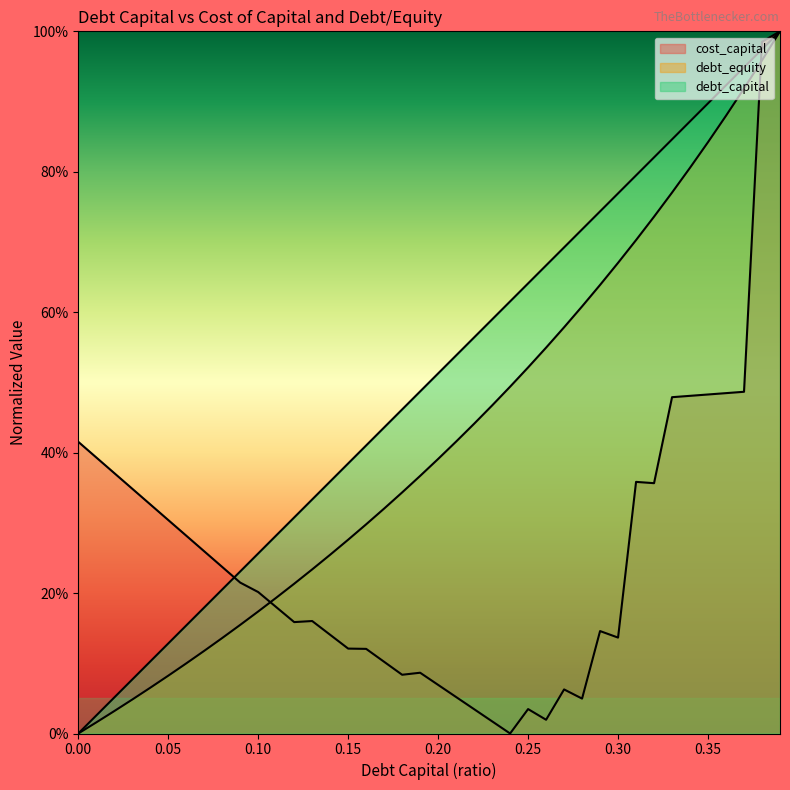

Reading left to right, transcribe all the data shown in this chart.

debt_capital: 0=0.0	0.01=0.0	0.02=0.1	0.03=0.1	0.04=0.1	0.05=0.1	0.06=0.2	0.07=0.2	0.08=0.2	0.09=0.2	0.1=0.3	0.11=0.3	0.12=0.3	0.13=0.3	0.14=0.4	0.15=0.4	0.16=0.4	0.17=0.4	0.18=0.5	0.19=0.5	0.2=0.5	0.21=0.5	0.22=0.6	0.23=0.6	0.24=0.6	0.25=0.6	0.26=0.7	0.27=0.7	0.28=0.7	0.29=0.7	0.3=0.8	0.31=0.8	0.32=0.8	0.33=0.8	0.34=0.9	0.35=0.9	0.36=0.9	0.37=0.9	0.38=1.0	0.39=1.0
cost_capital: 0=0.4	0.01=0.4	0.02=0.4	0.03=0.3	0.04=0.3	0.05=0.3	0.06=0.3	0.07=0.3	0.08=0.2	0.09=0.2	0.1=0.2	0.11=0.2	0.12=0.2	0.13=0.2	0.14=0.1	0.15=0.1	0.16=0.1	0.17=0.1	0.18=0.1	0.19=0.1	0.2=0.1	0.21=0.1	0.22=0.0	0.23=0.0	0.24=0.0	0.25=0.0	0.26=0.0	0.27=0.1	0.28=0.0	0.29=0.1	0.3=0.1	0.31=0.4	0.32=0.4	0.33=0.5	0.34=0.5	0.35=0.5	0.36=0.5	0.37=0.5	0.38=1.0	0.39=1.0
debt_equity: 0=0.0	0.01=0.0	0.02=0.0	0.03=0.0	0.04=0.1	0.05=0.1	0.06=0.1	0.07=0.1	0.08=0.1	0.09=0.2	0.1=0.2	0.11=0.2	0.12=0.2	0.13=0.2	0.14=0.3	0.15=0.3	0.16=0.3	0.17=0.3	0.18=0.3	0.19=0.4	0.2=0.4	0.21=0.4	0.22=0.4	0.23=0.5	0.24=0.5	0.25=0.5	0.26=0.5	0.27=0.6	0.28=0.6	0.29=0.6	0.3=0.7	0.31=0.7	0.32=0.7	0.33=0.8	0.34=0.8	0.35=0.8	0.36=0.9	0.37=0.9	0.38=1.0	0.39=1.0